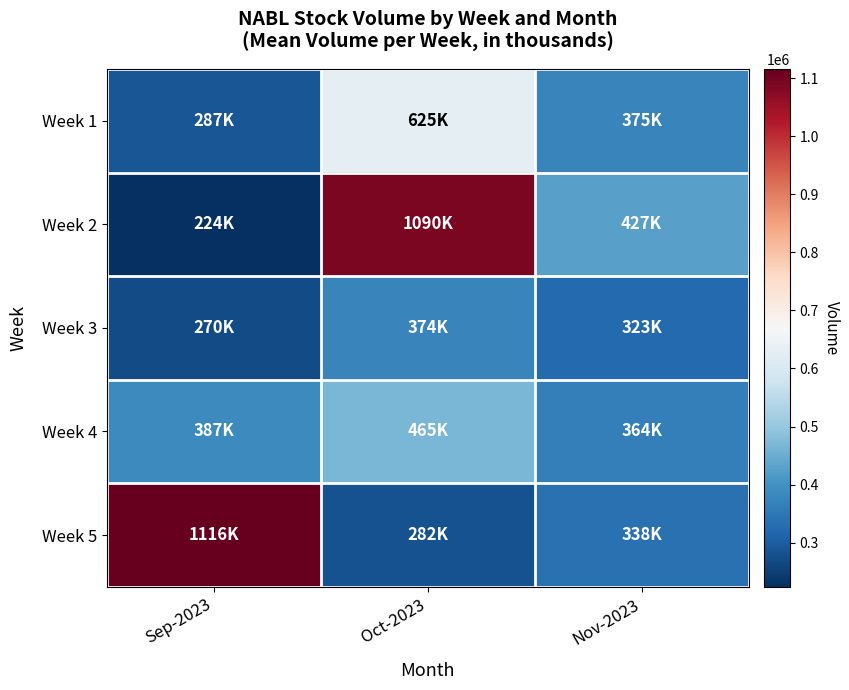

Which category has the highest value across all series?

Sep-2023